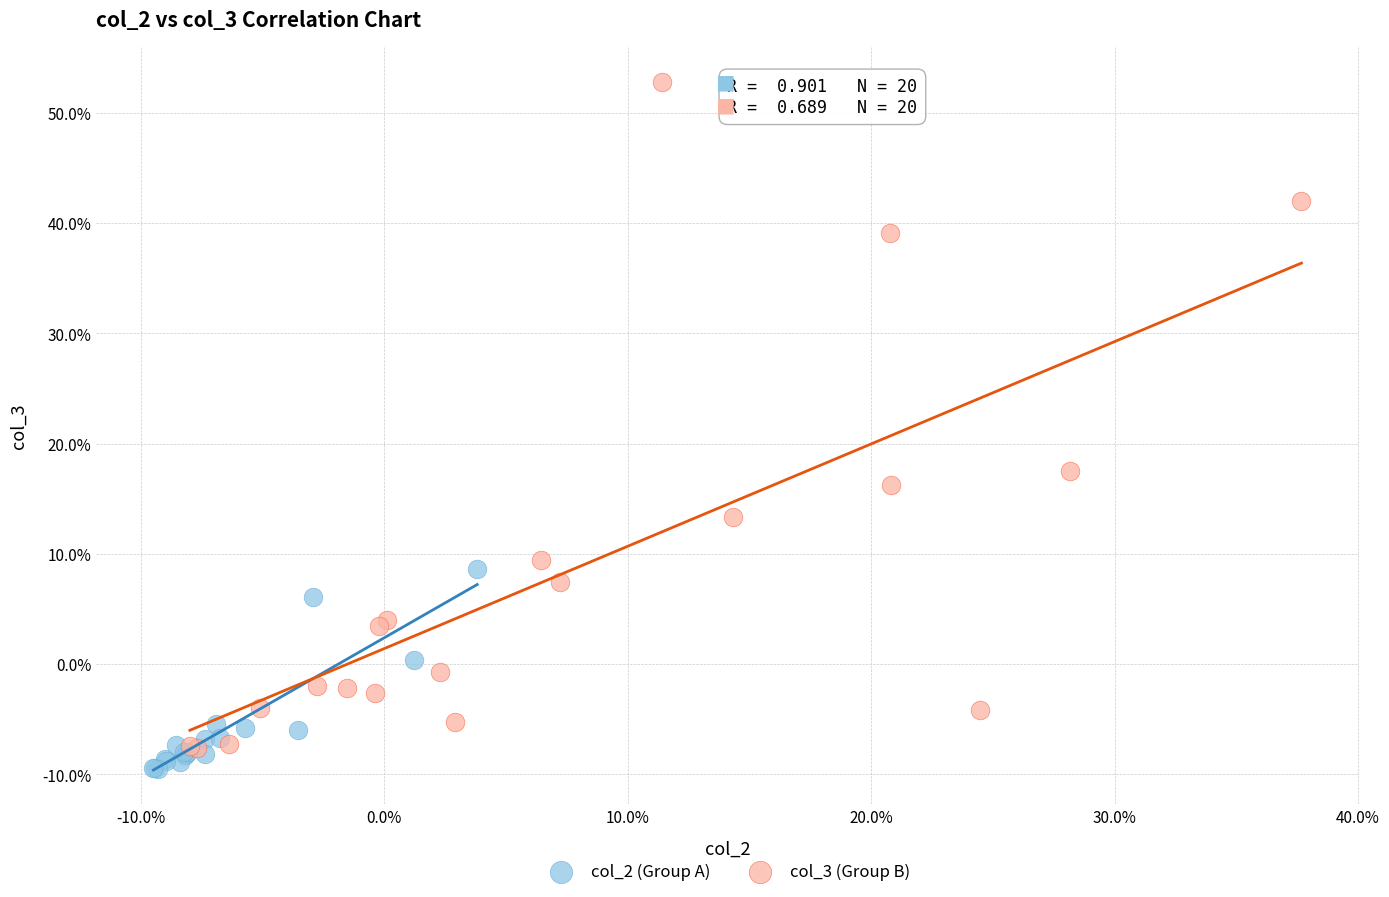

Which series has the largest Y range (max minus min)?

col_3 (Group B)